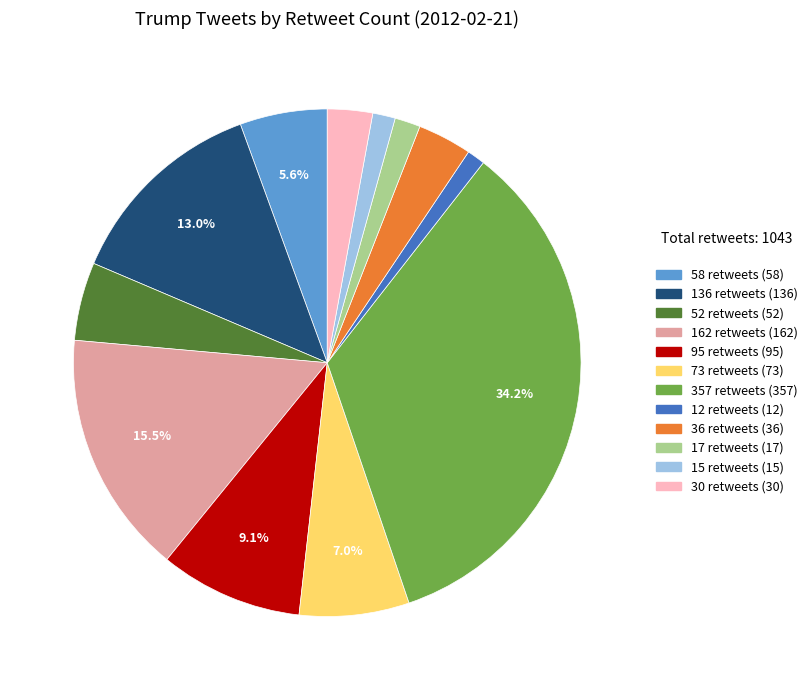

What portion of the pie excludes 95 retweets?

90.9%